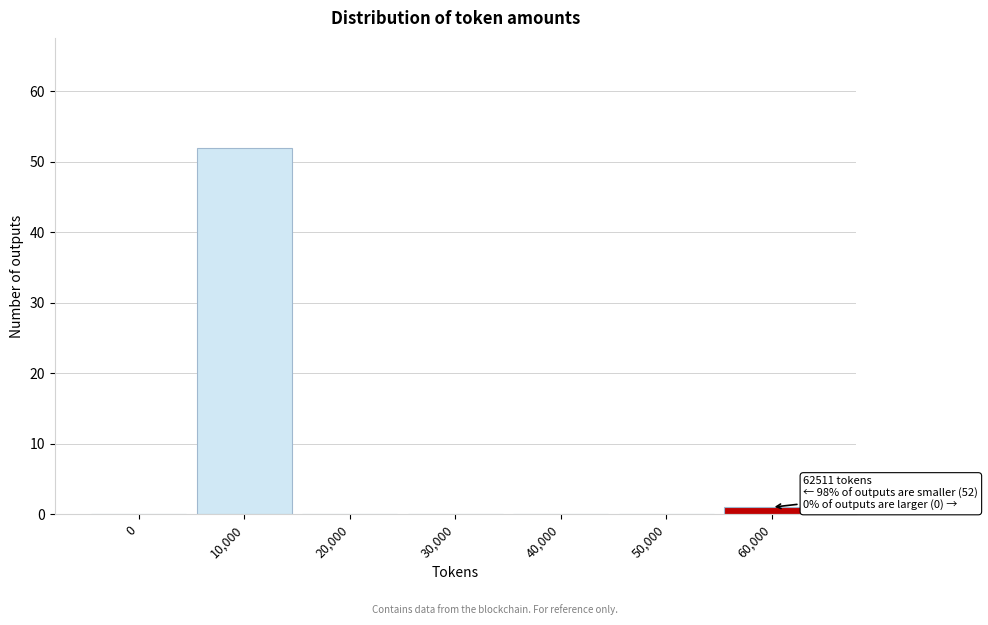

Reading left to right, list all the values displayed in this chart.

0=0	10,000=52	20,000=0	30,000=0	40,000=0	50,000=0	60,000=1